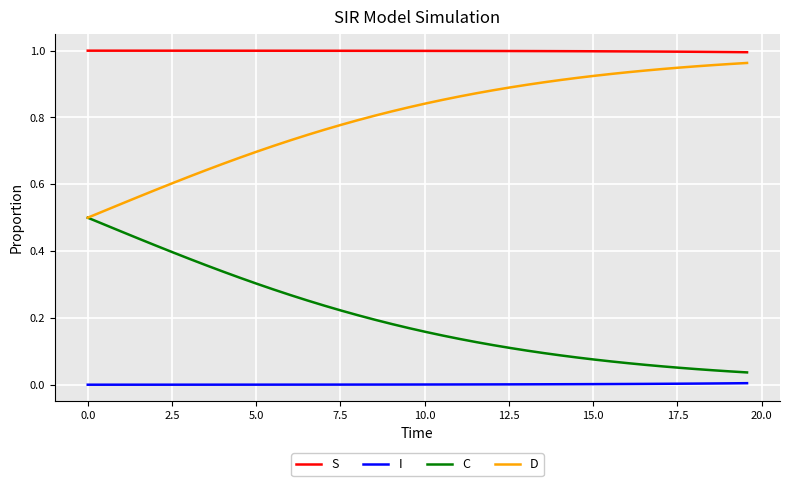

True or false: D and I intersect in this chart.

False